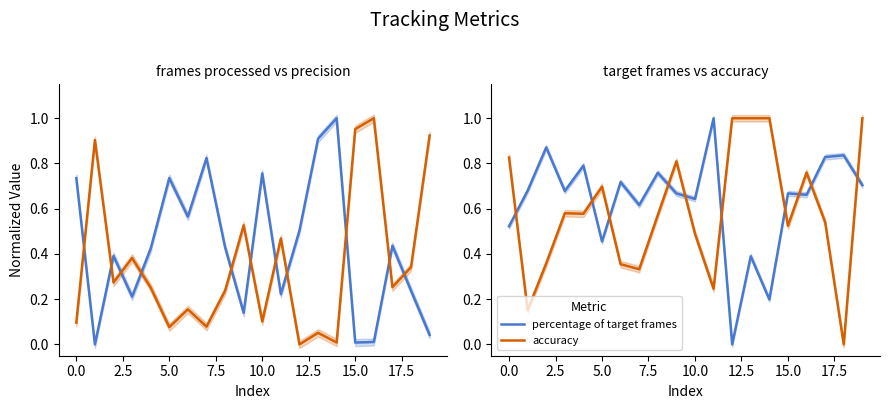

Rank the series by their maximum value, from lowest to highest.

percentage of target frames, accuracy, percentage of frames processed, precision